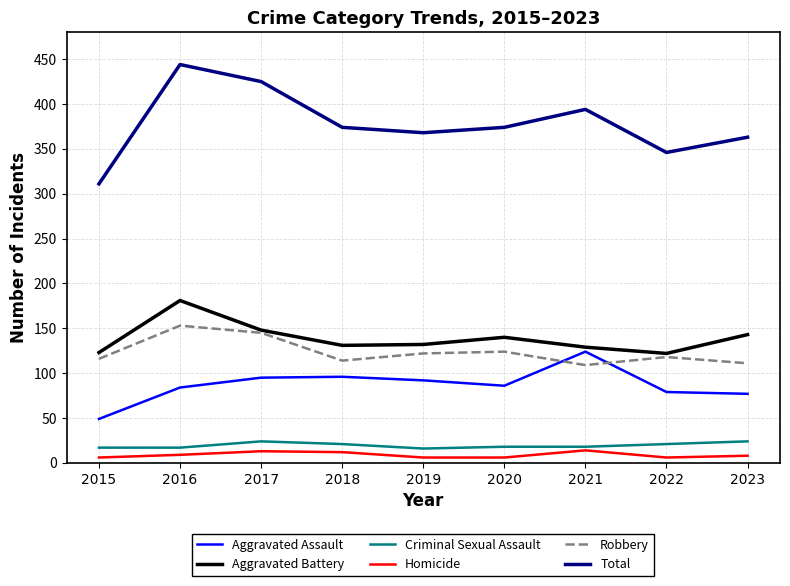

What is the highest value of the Total series?

444